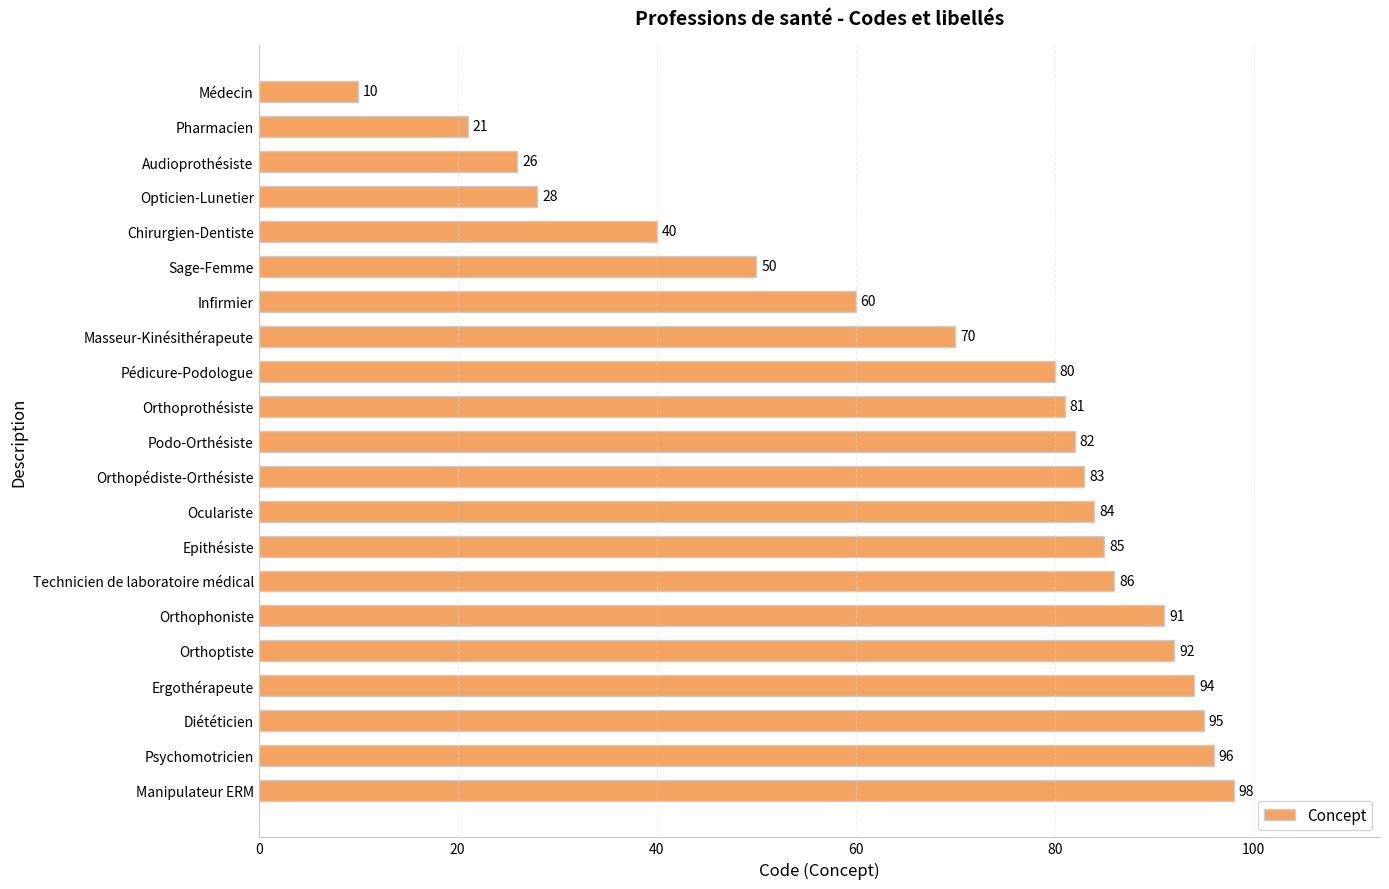

Is it true that the value at Chirurgien-Dentiste is 40?

True